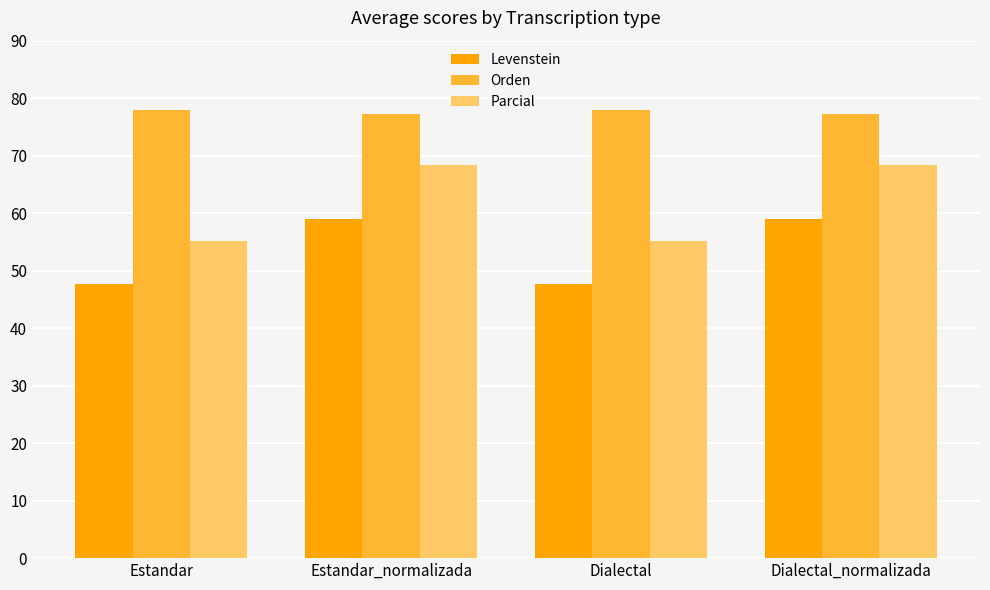

Reading right to left, what are all the values shown in this chart?

Levenstein: 59.0	47.7	59.0	47.7
Orden: 77.3	78.0	77.3	78.0
Parcial: 68.3	55.1	68.3	55.1